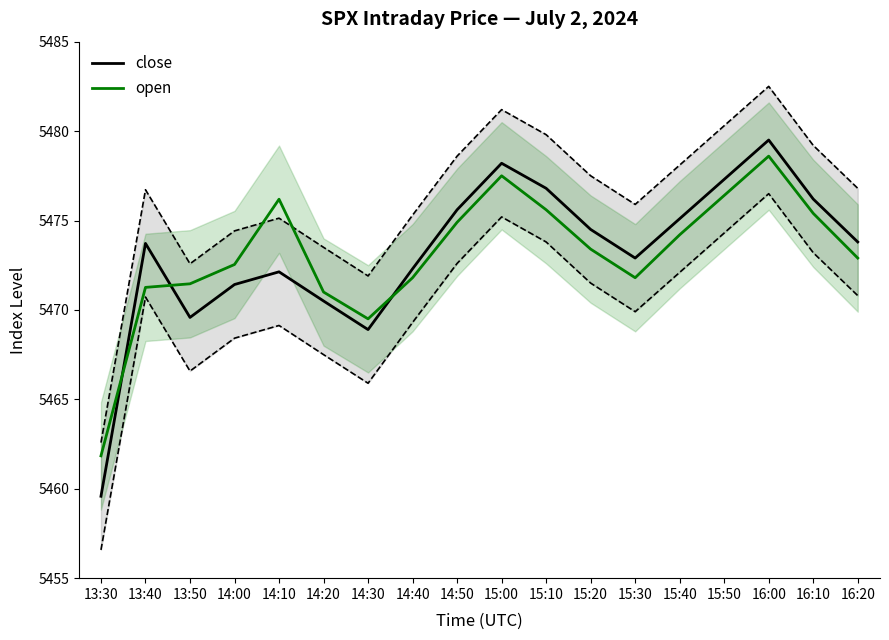

What are all the series names shown in the legend?

close, open